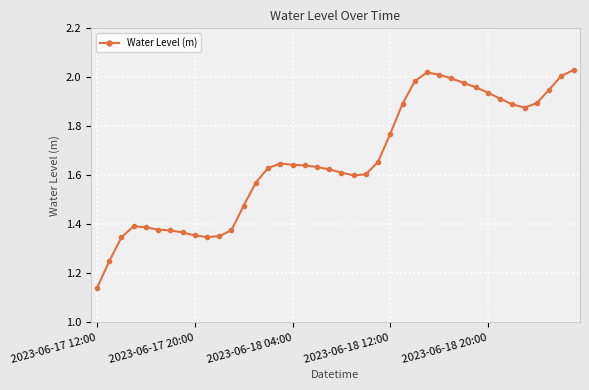

What is the difference between the maximum and second lowest values?

0.8